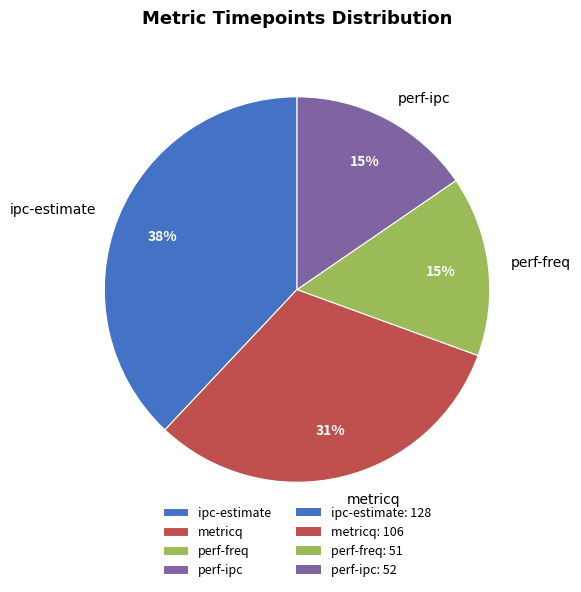

To the nearest percent, what percentage of the pie is metricq?

31%